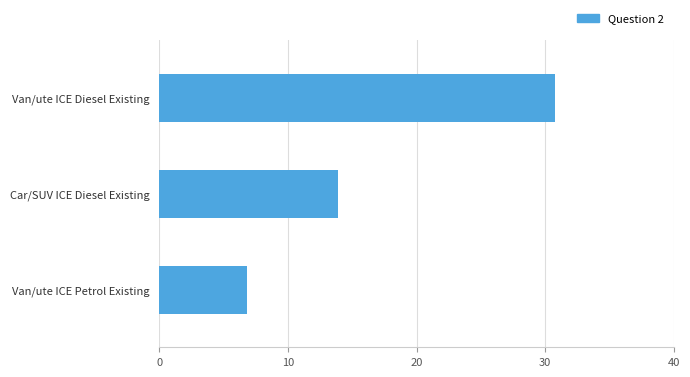

Where is the data nearest to the value 18?

Car/SUV ICE Diesel Existing